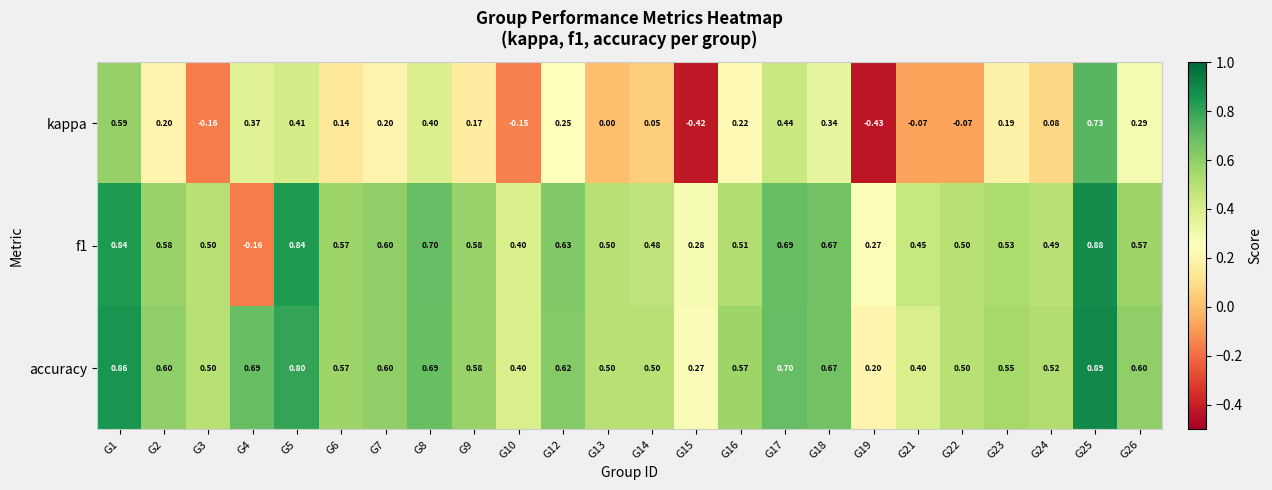

Which series has the widest spread of values?

kappa